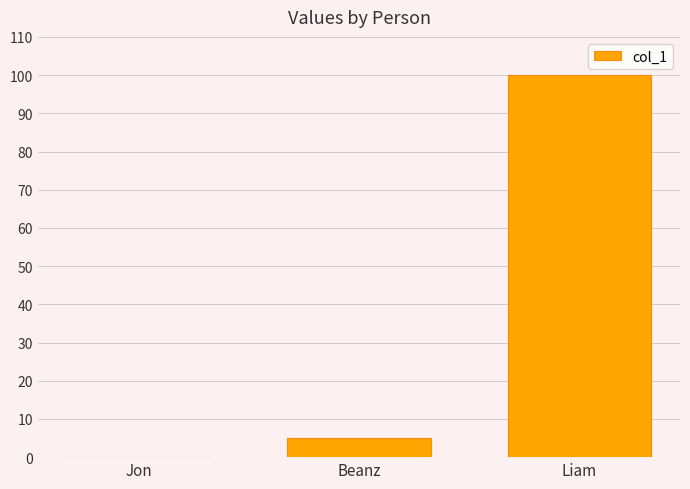

What is the sum of all values?

105